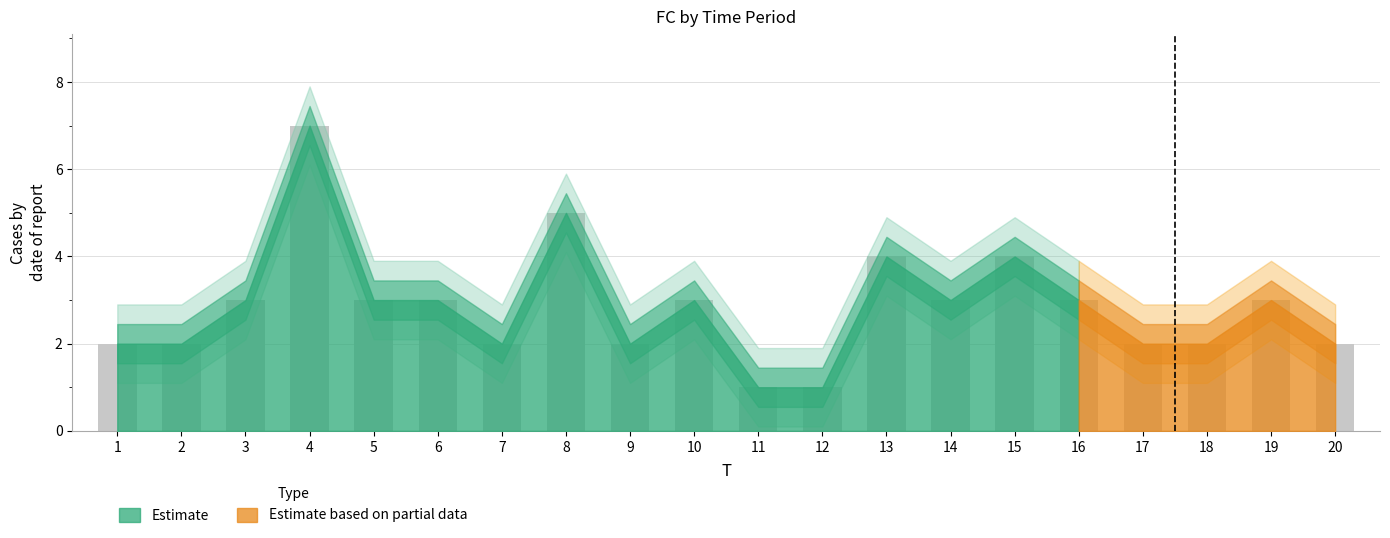

Reading left to right, list all the values displayed in this chart.

1=2	2=2	3=3	4=7	5=3	6=3	7=2	8=5	9=2	10=3	11=1	12=1	13=4	14=3	15=4	16=3	17=2	18=2	19=3	20=2